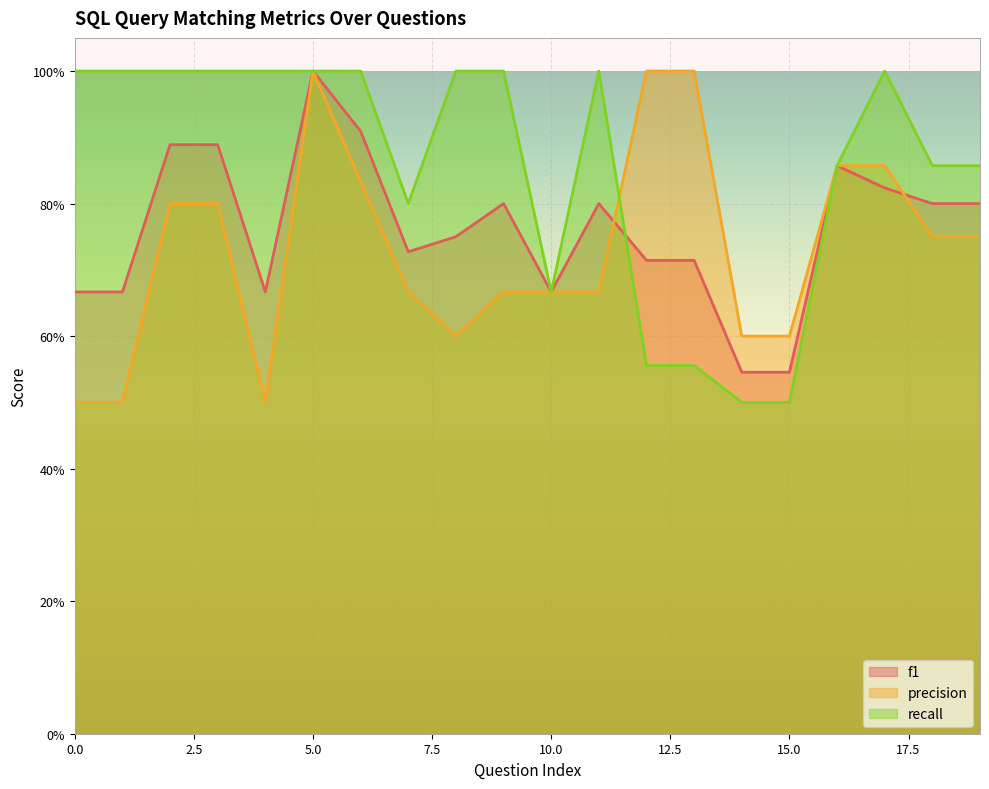

The recall series shows 1.0 at 6. True or false?

True